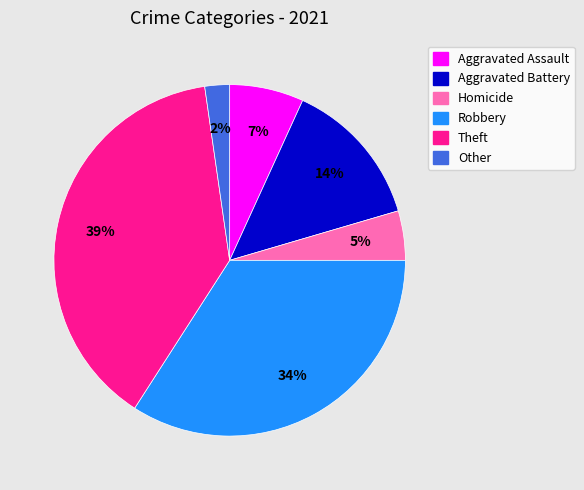

To the nearest percent, what portion does Robbery represent?

34%